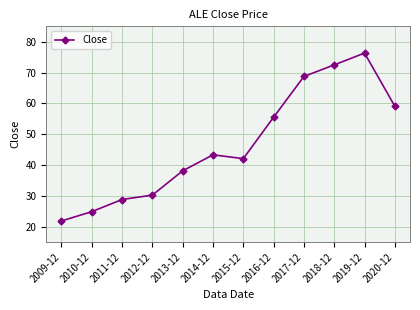

What is the greatest value displayed?

76.3